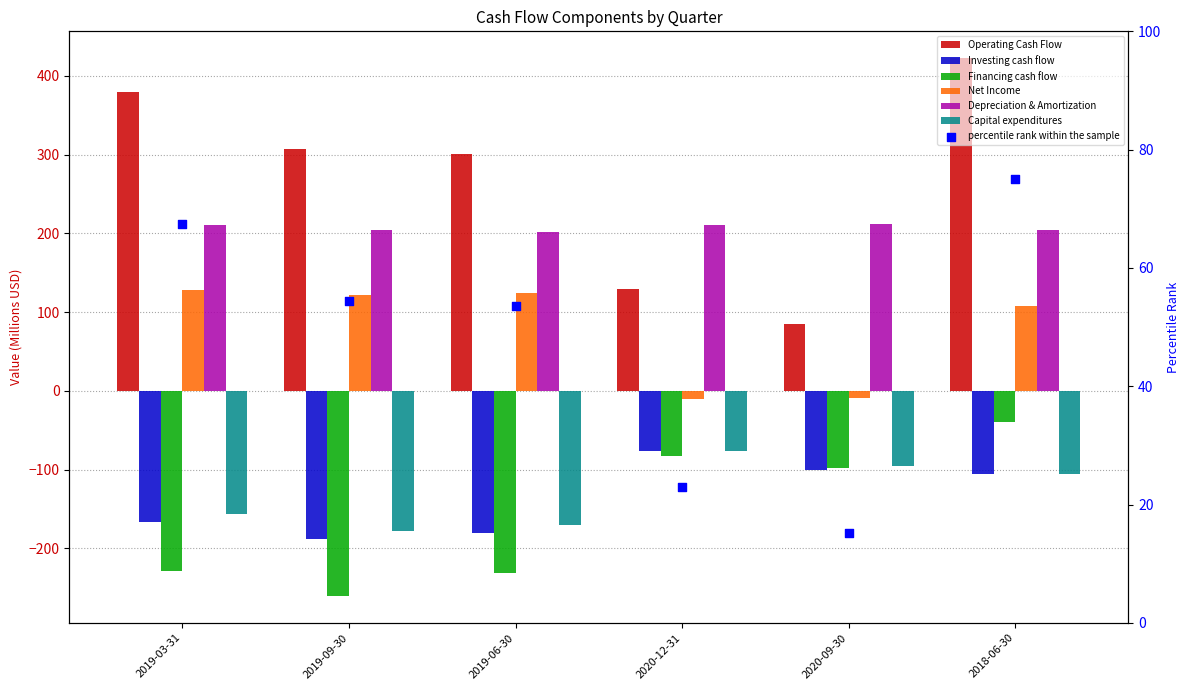

What are all the series names shown in the legend?

Operating Cash Flow, Investing cash flow, Financing cash flow, Net Income, Depreciation & Amortization, Capital expenditures